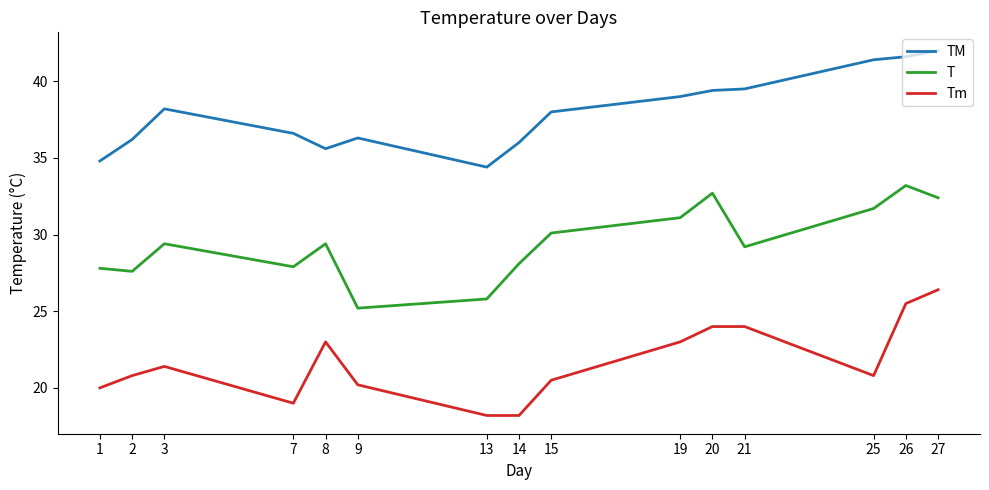

Is the value of TM at 8 greater than the value of T at 14?

Yes